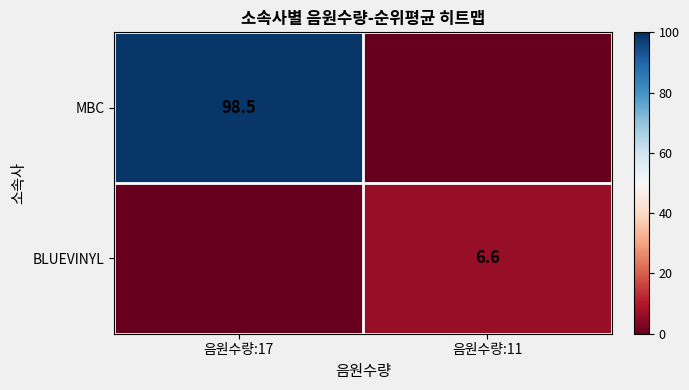

What is the total value across all series at 음원수량:11?

6.6